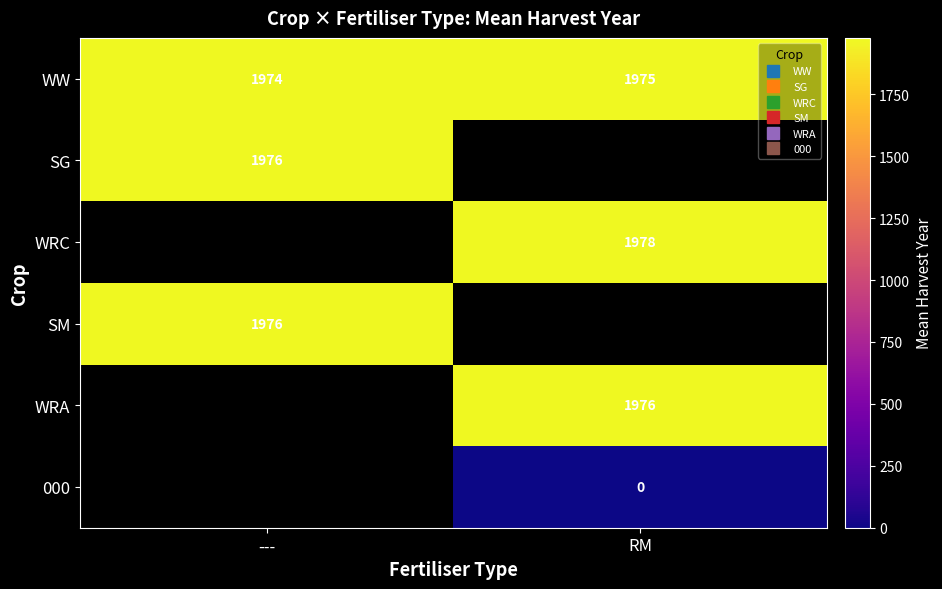

At how many categories does at least one series exceed 1073?

2